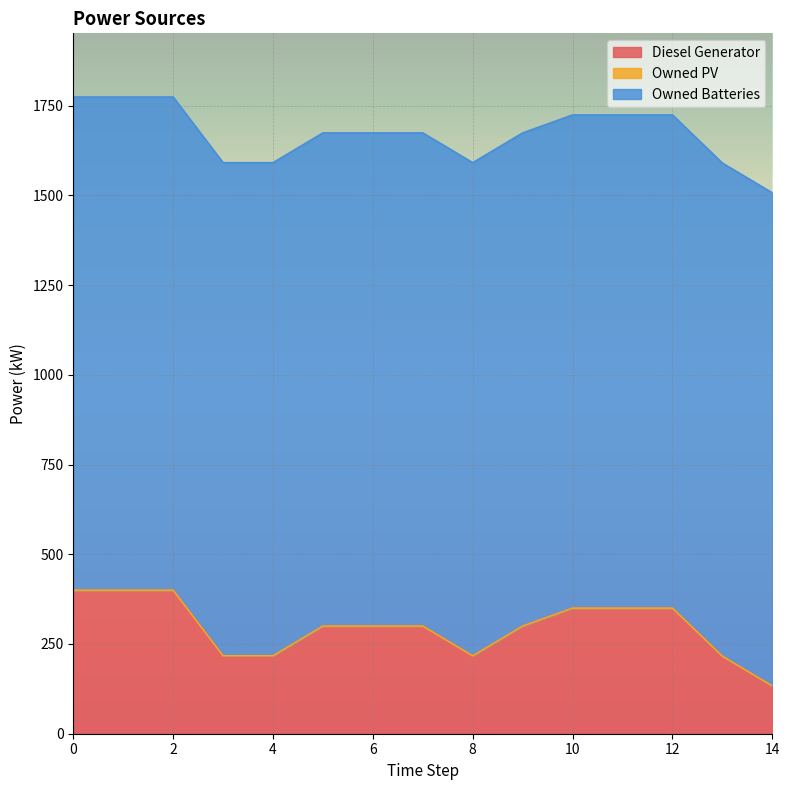

What is the value of the Diesel Generator point at the 1st from the left?

400.0